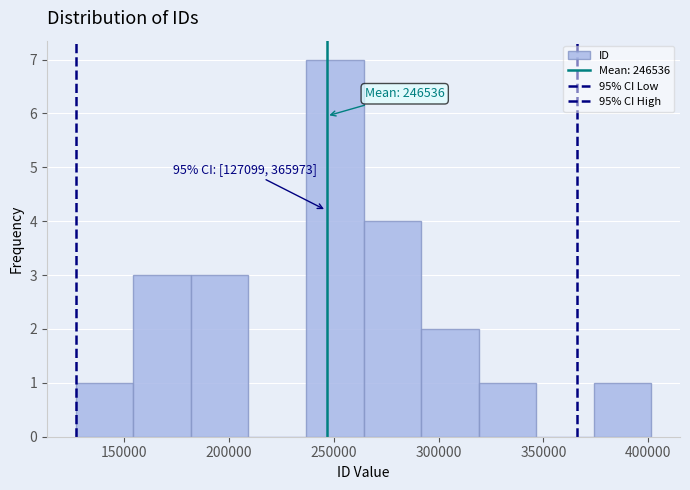

Which range on the x-axis has the tallest bar?

235000 to 265000